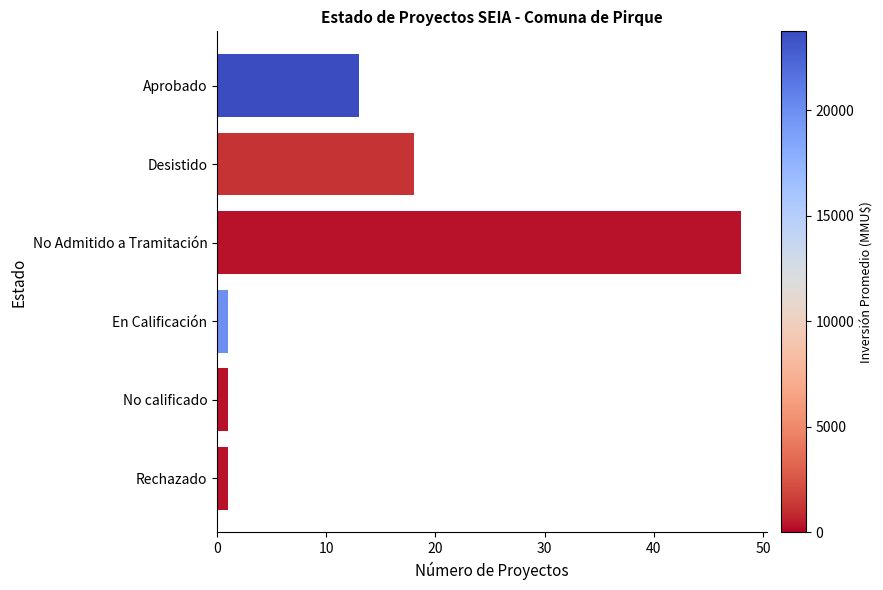

Count the number of values greater than 13.

2